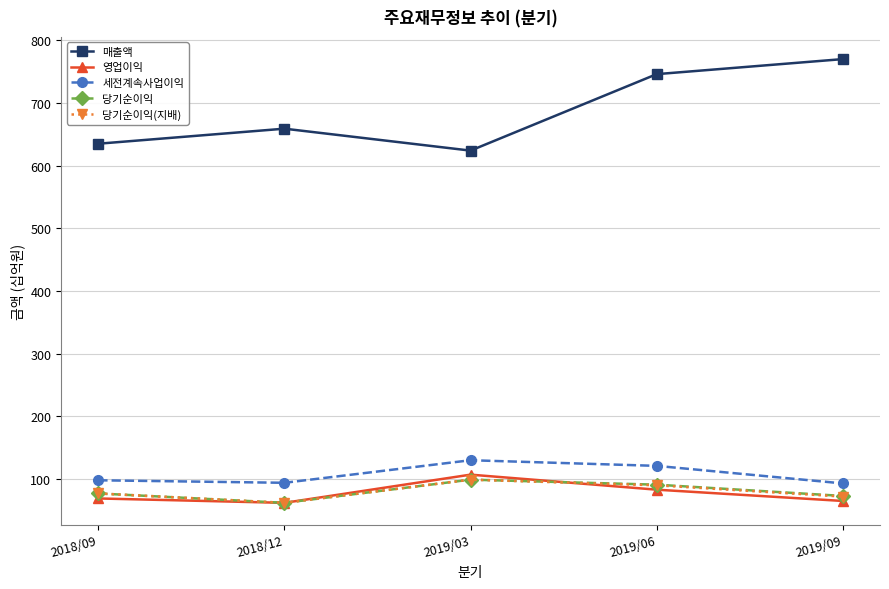

The 세전계속사업이익 series shows 98 at 2018/09. True or false?

True